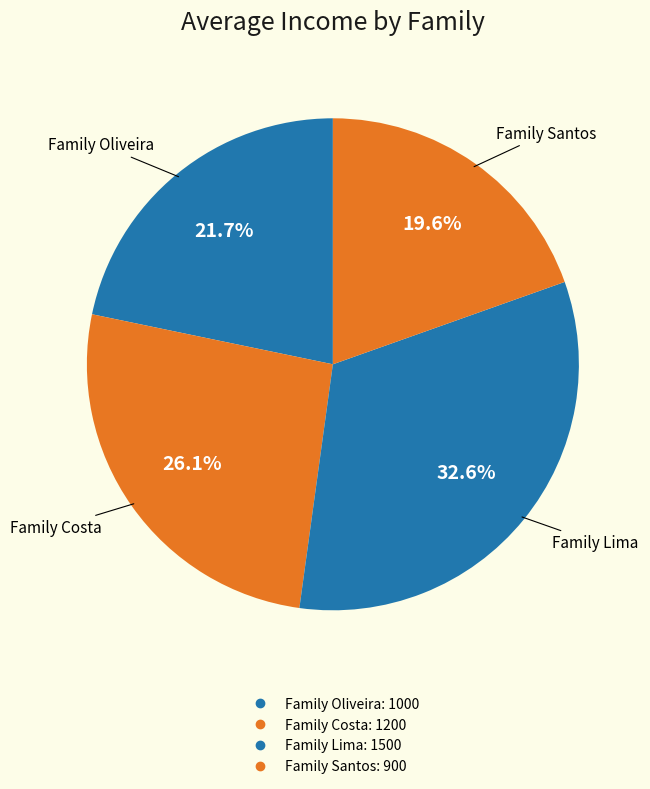

What percentage do Family Santos and Family Costa together represent?

45.7%